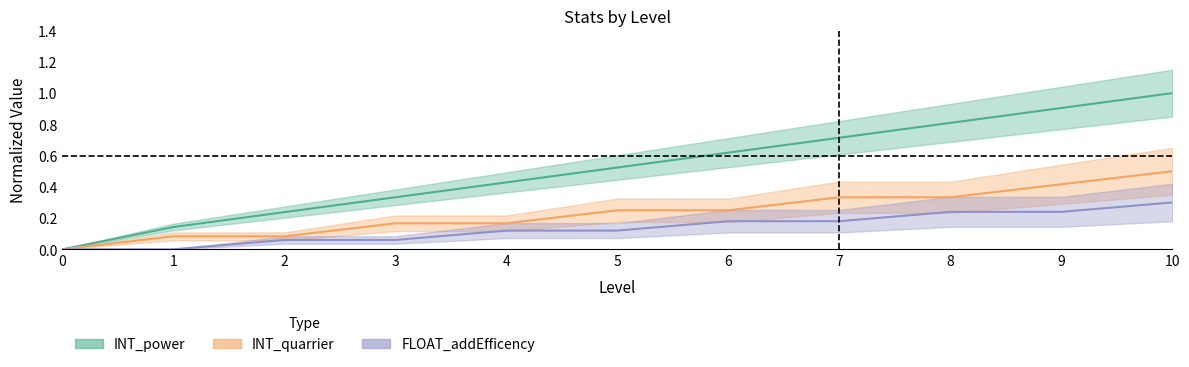

Between 3 and 8, which is larger?

8